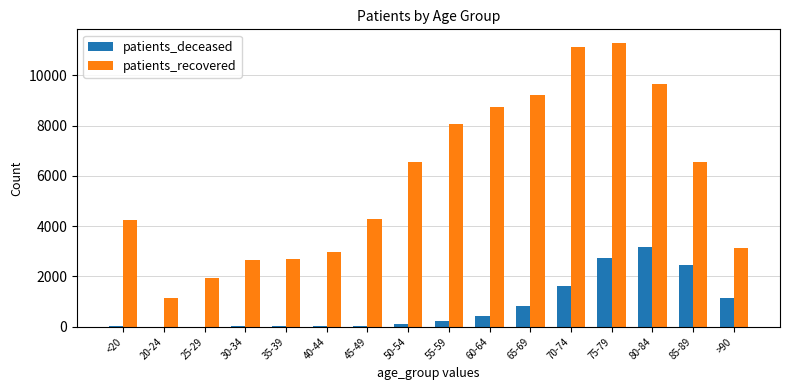

What is the greatest value displayed?

11272